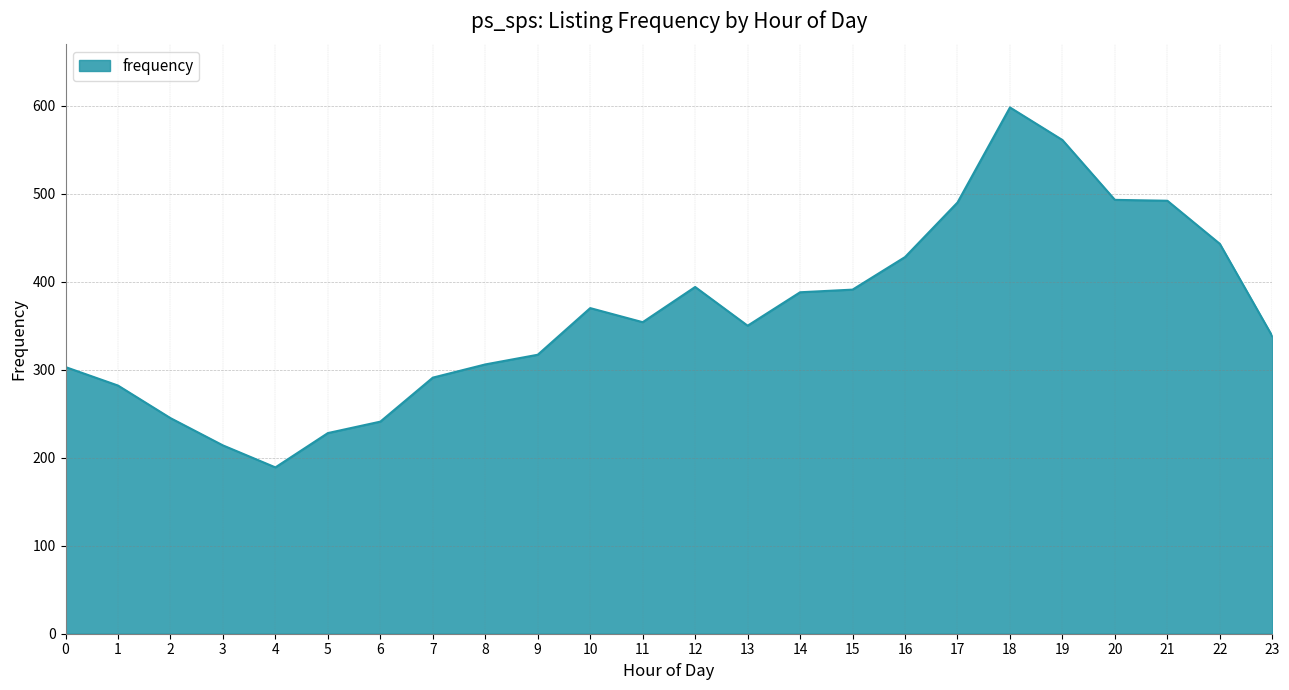

Read the value at 22, to the nearest 10.

440